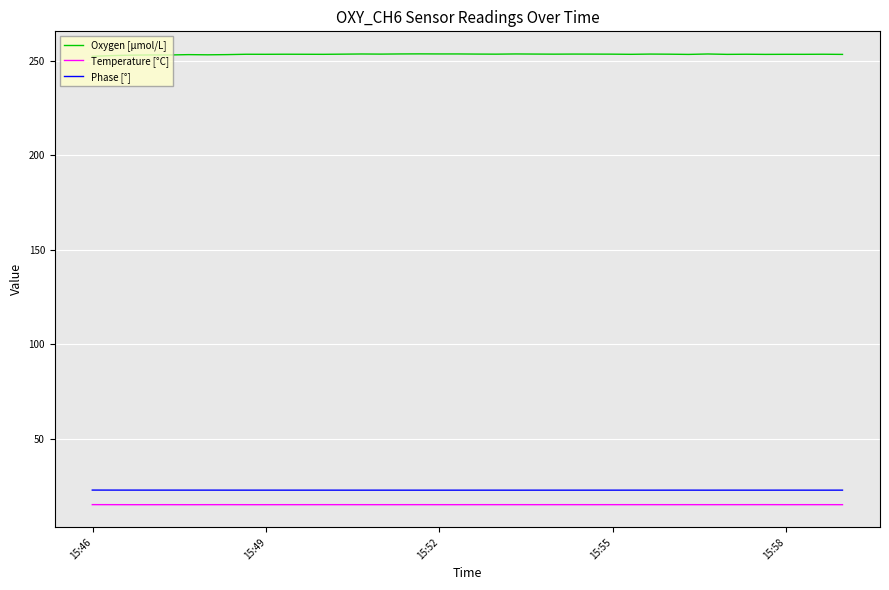

What is the lowest value of the Oxygen [μmol/L] series?

252.4